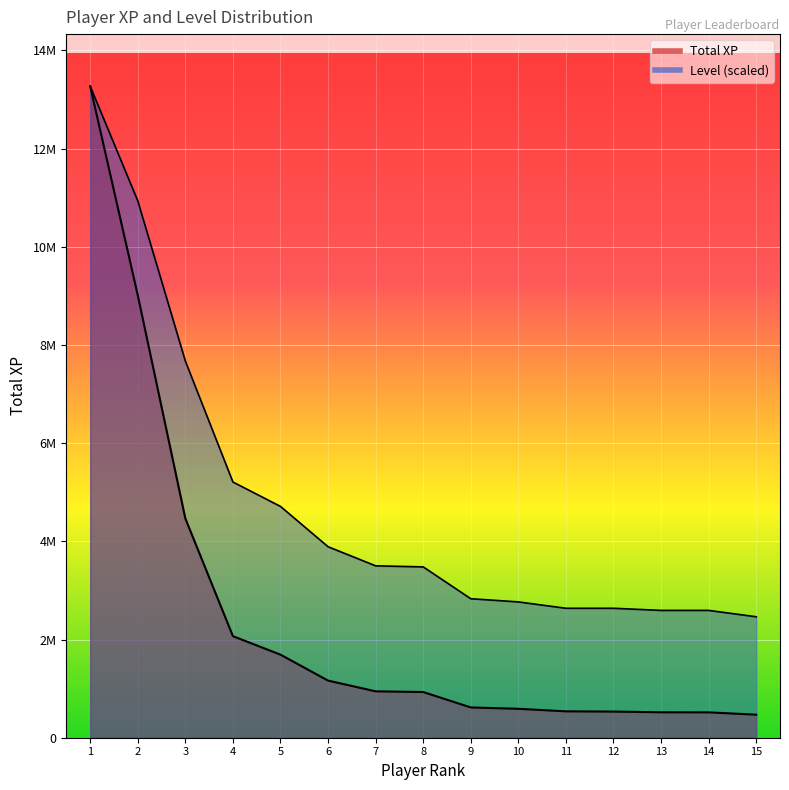

True or false: Level has more than 1 interior local peaks.

False